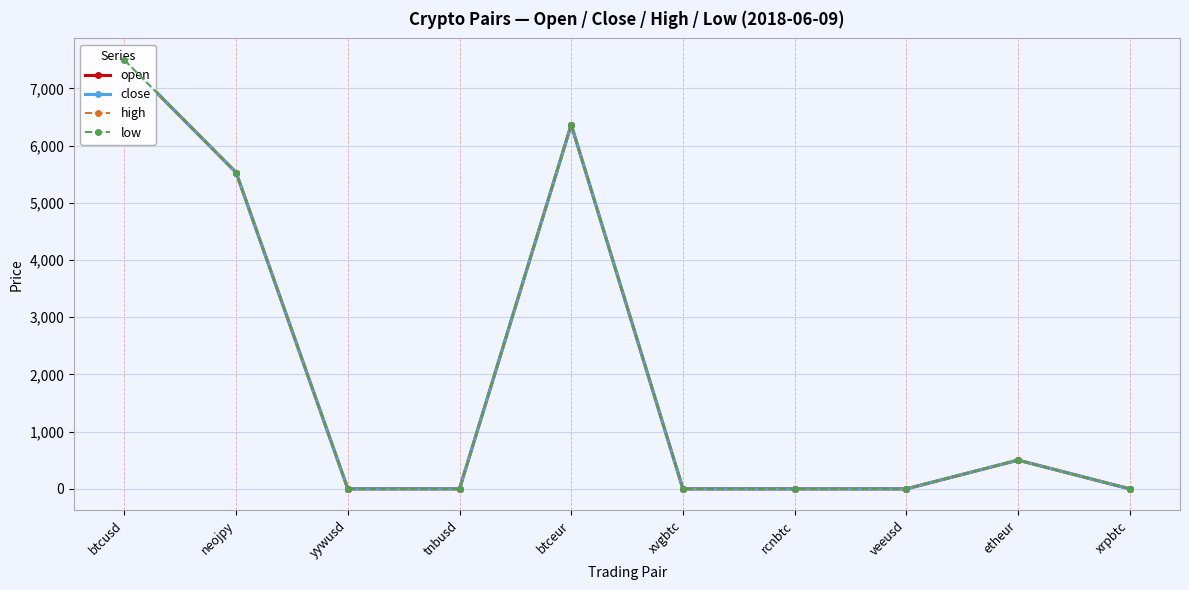

Rank the series by their maximum value, from highest to lowest.

high, close, open, low